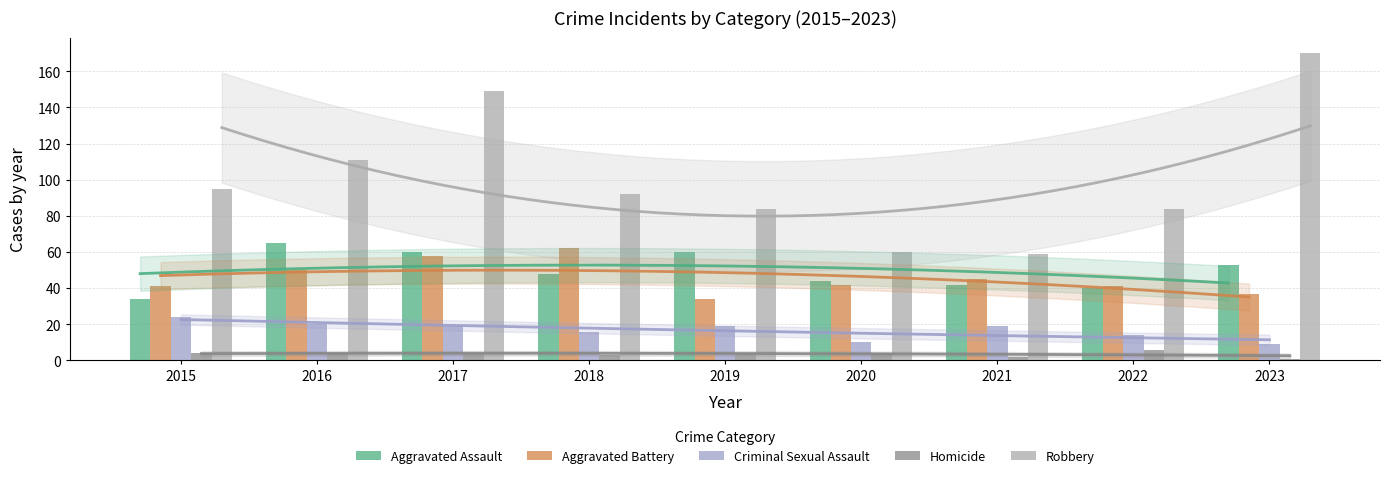

Which label corresponds to the largest value in the chart?

2023